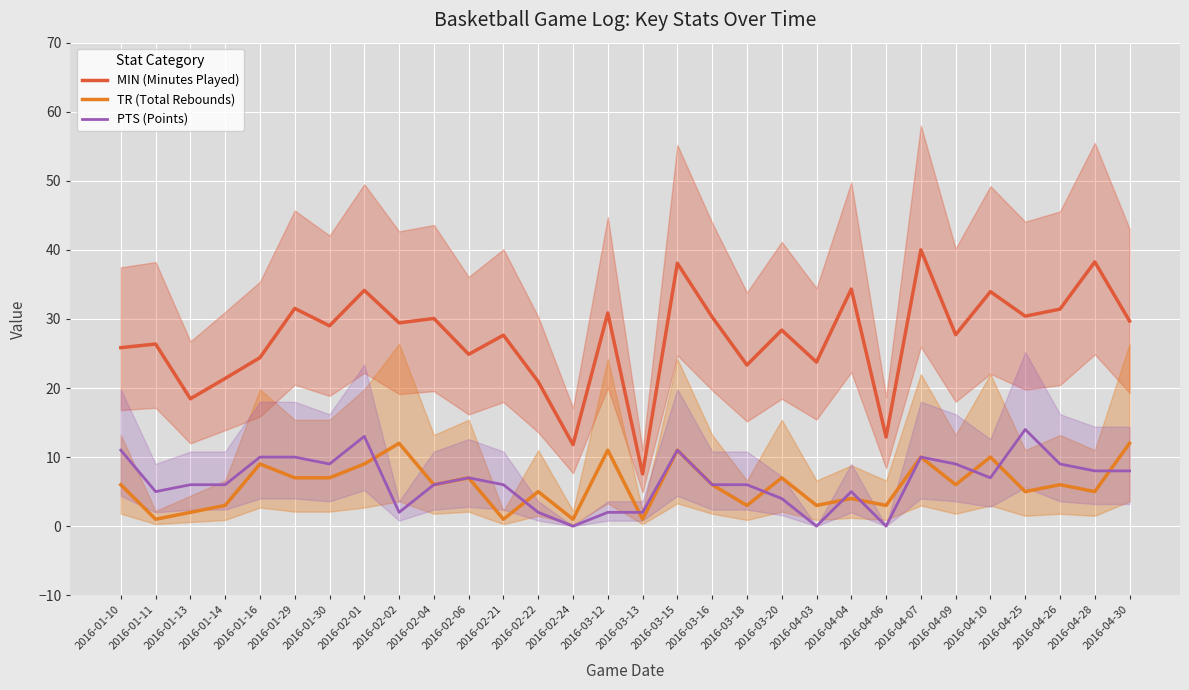

What are all the series names shown in the legend?

MIN (Minutes Played), TR (Total Rebounds), PTS (Points)